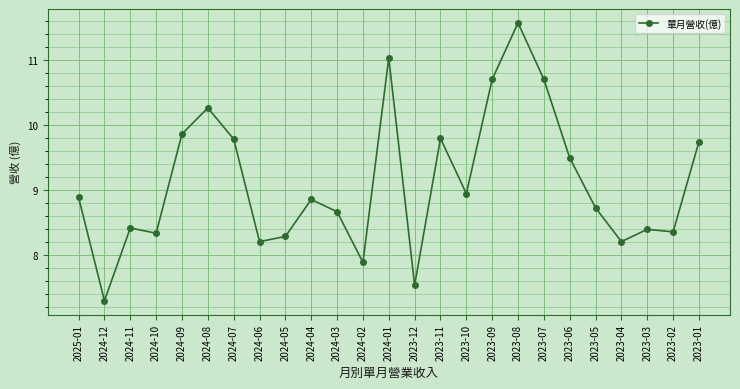

What is the smallest value displayed?

7.3